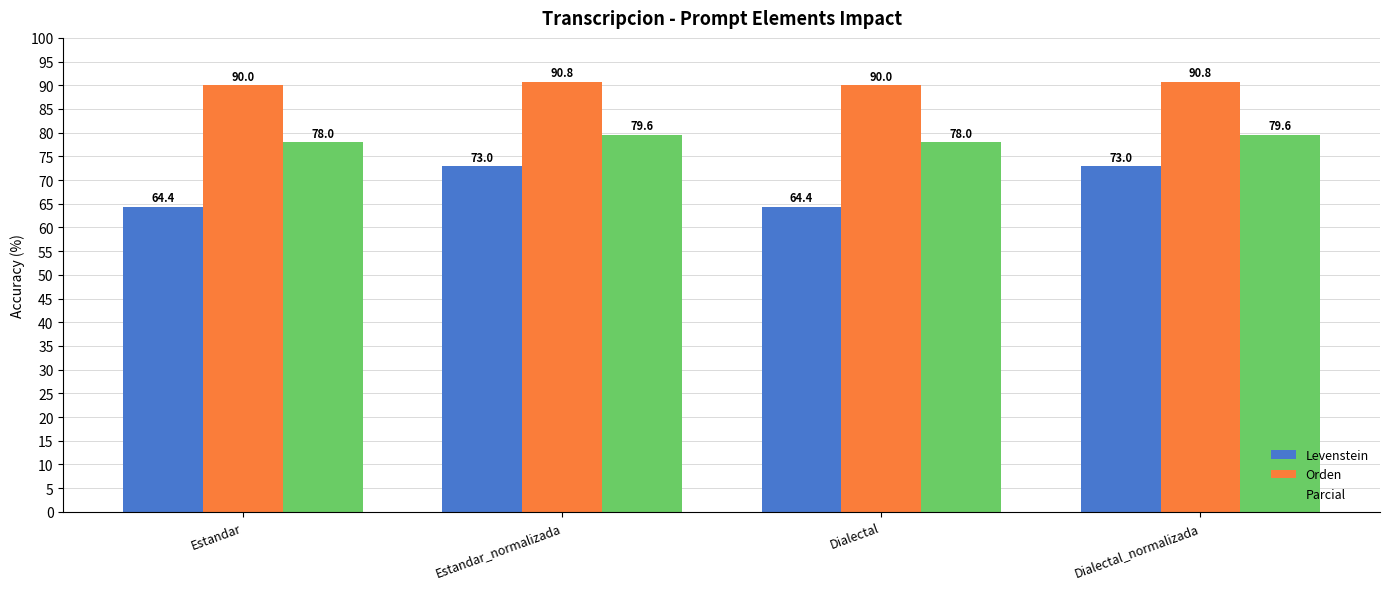

What is the smallest value displayed?

64.4